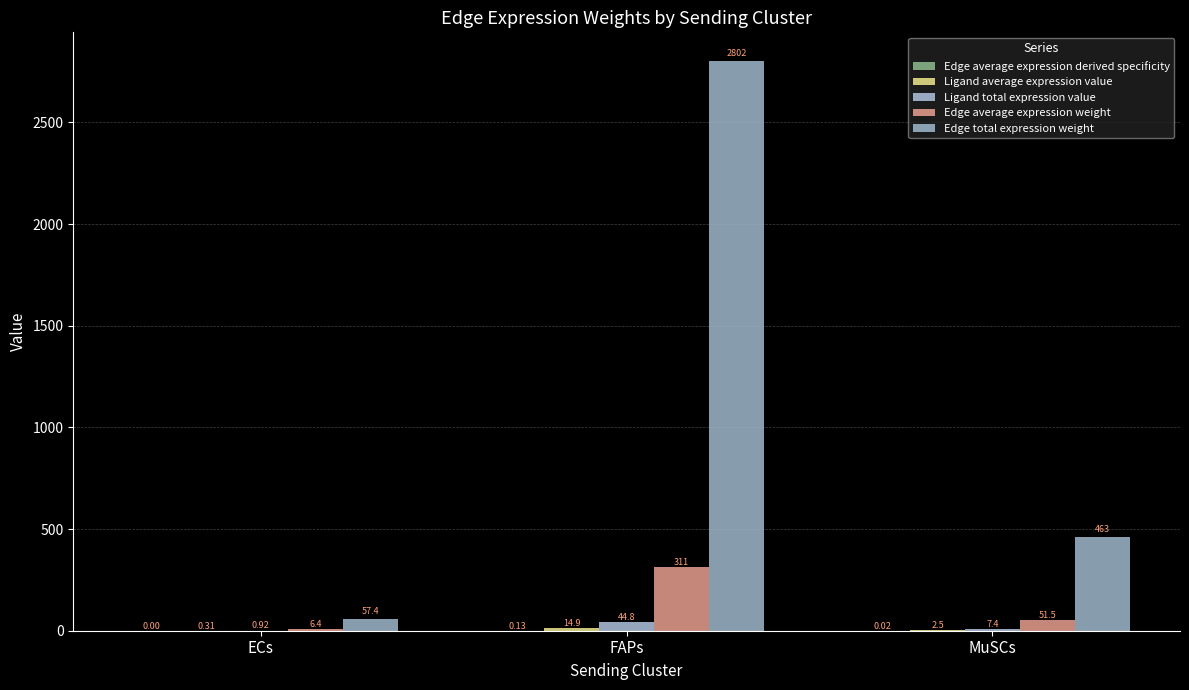

The value of Edge total expression weight at MuSCs is 625.7. True or false?

False